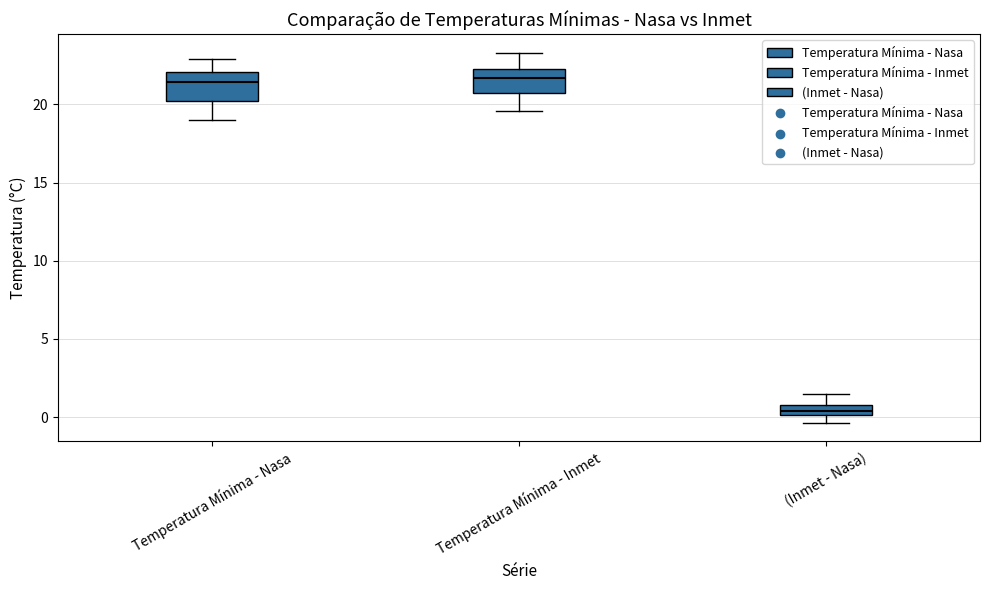

Where is the upper edge of the box for Temperatura Mínima - Nasa on the y-axis? The values are not printed on the chart, so give them approximately, as read against the axis.

22.0